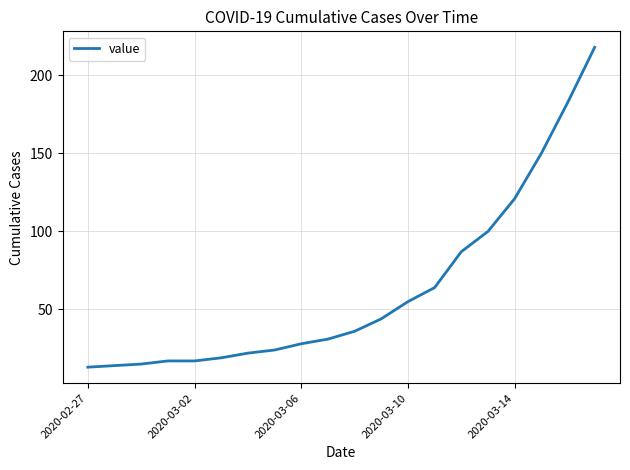

What is the difference between the second highest and minimum values?

170